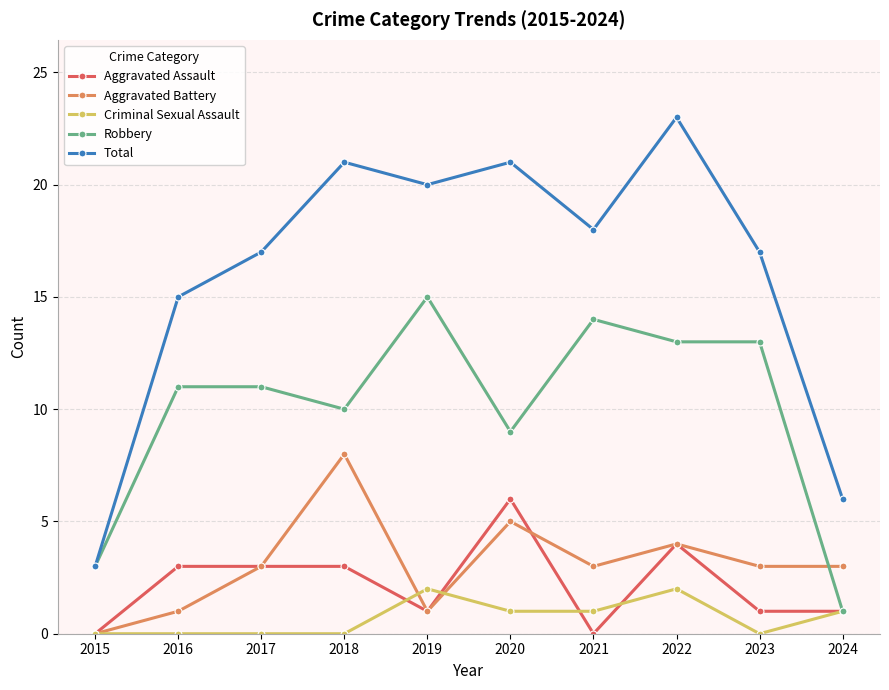

Reading left to right, transcribe all the data shown in this chart.

Aggravated Assault: 0	3	3	3	1	6	0	4	1	1
Aggravated Battery: 0	1	3	8	1	5	3	4	3	3
Criminal Sexual Assault: 0	0	0	0	2	1	1	2	0	1
Robbery: 3	11	11	10	15	9	14	13	13	1
Total: 3	15	17	21	20	21	18	23	17	6